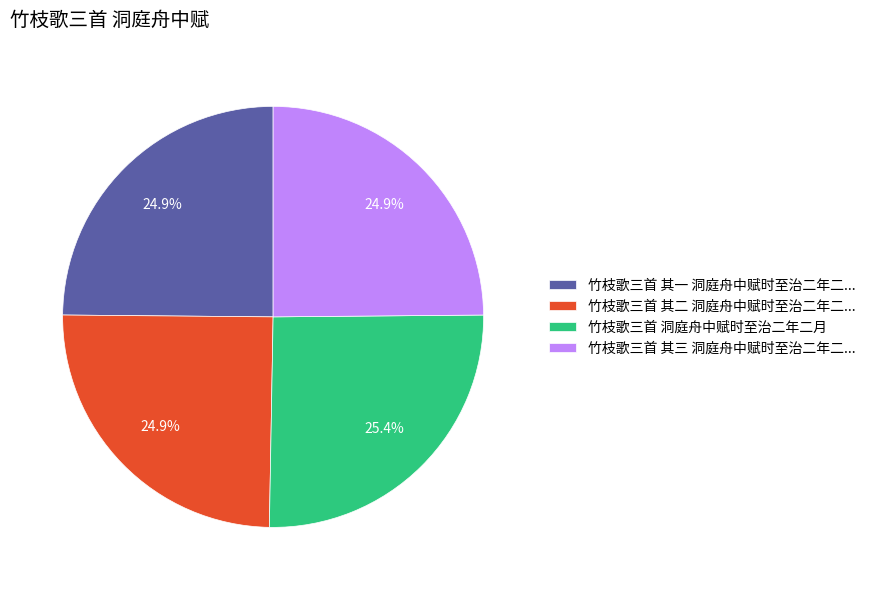

Is the sum of 竹枝歌三首 其一 洞庭舟中赋时至治二年二... and 竹枝歌三首 其三 洞庭舟中赋时至治二年二... greater than half?

No